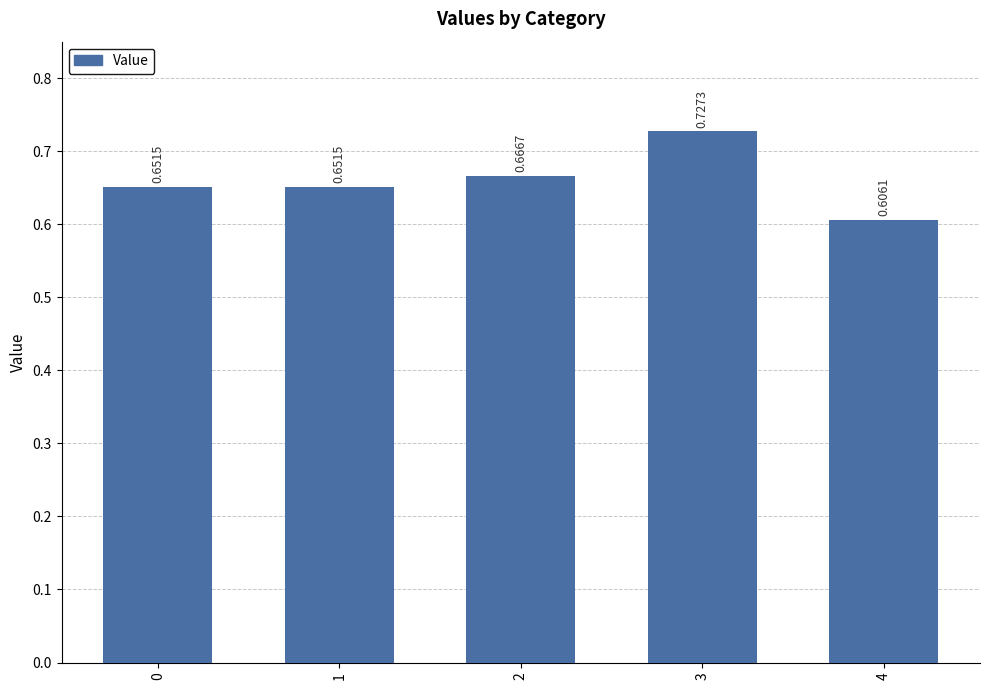

Which has a higher value, 3 or 0?

3